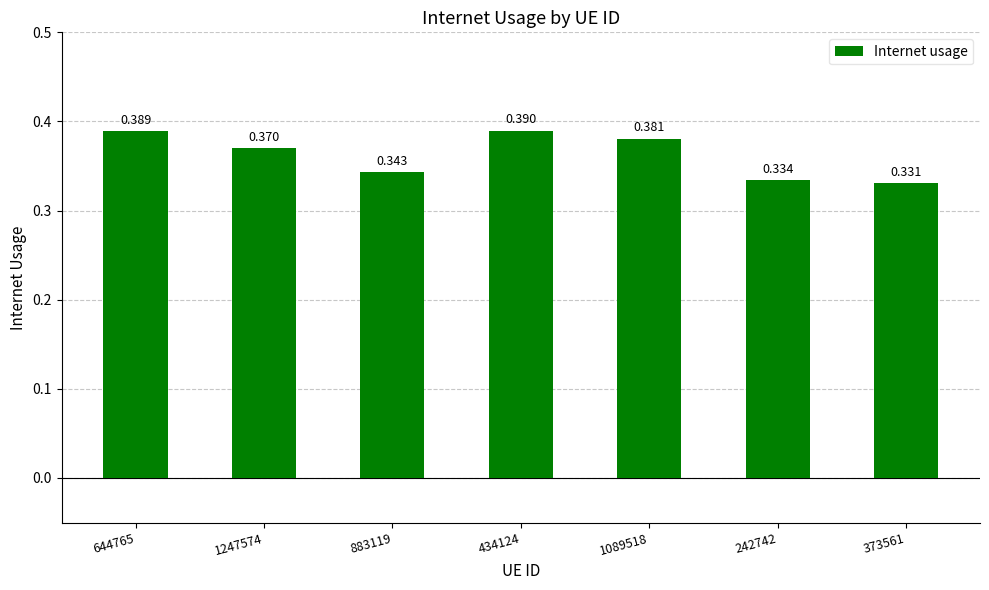

The value at 434124 is 0.4. True or false?

True